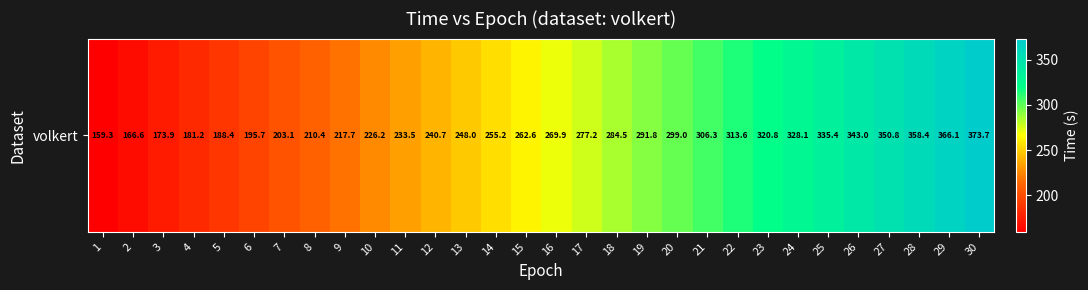

What is the smallest value displayed?

159.3